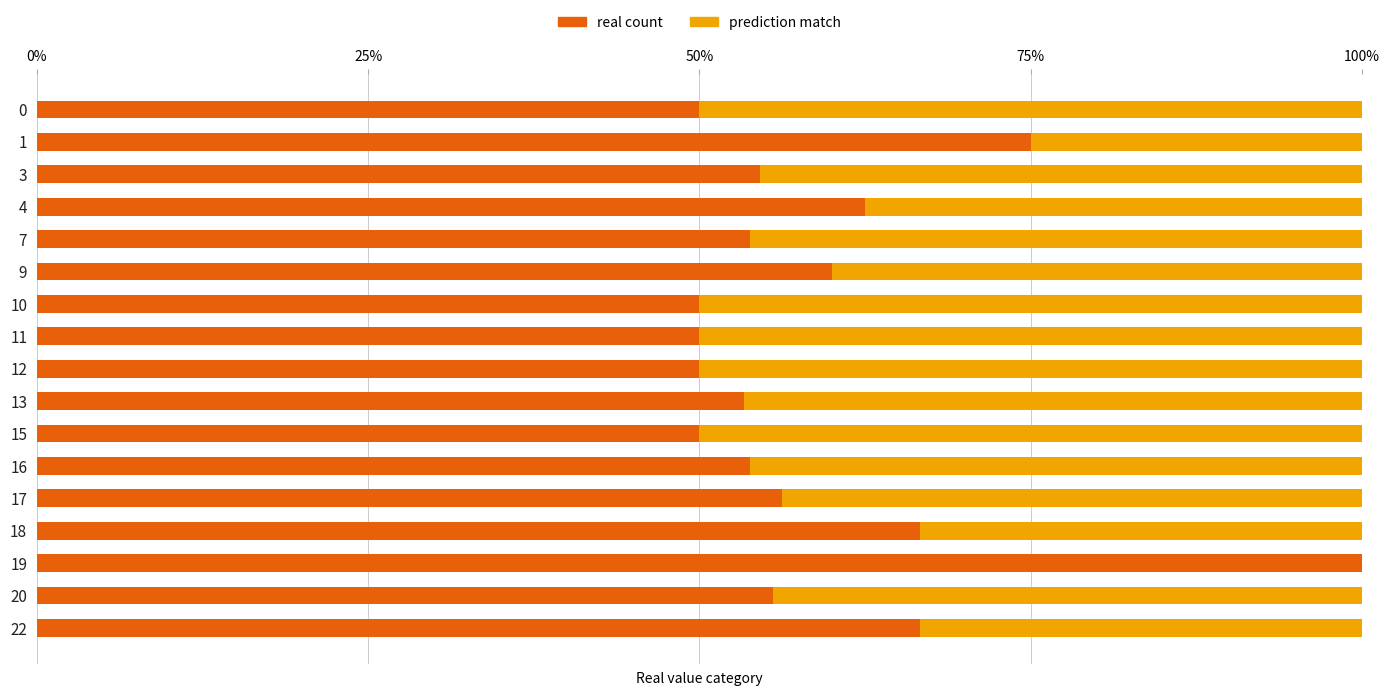

What is the total value across all series at 15?

100.0